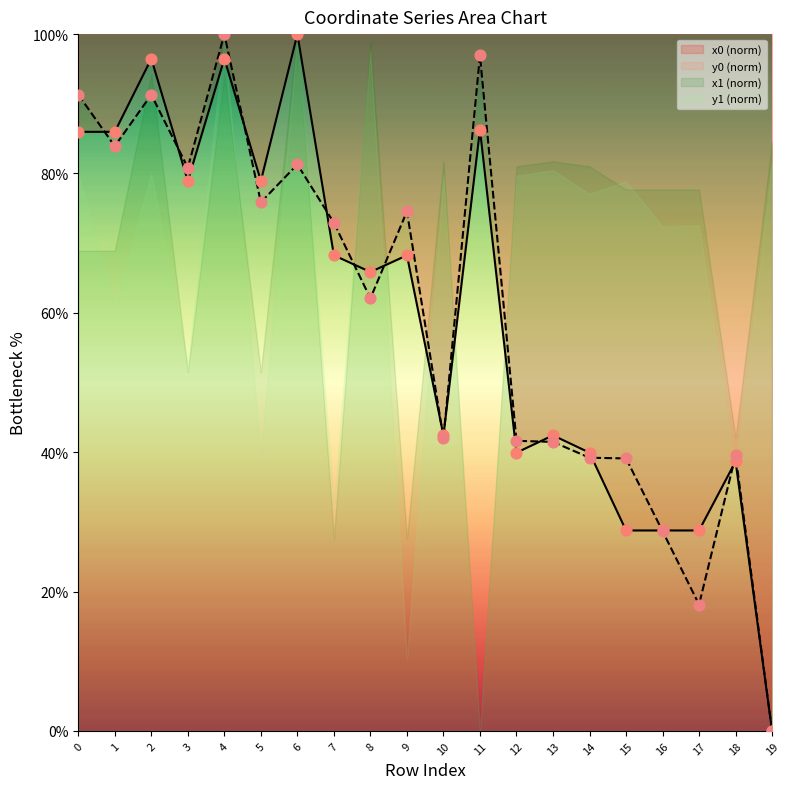

Which series contains the lowest Y value?

y0